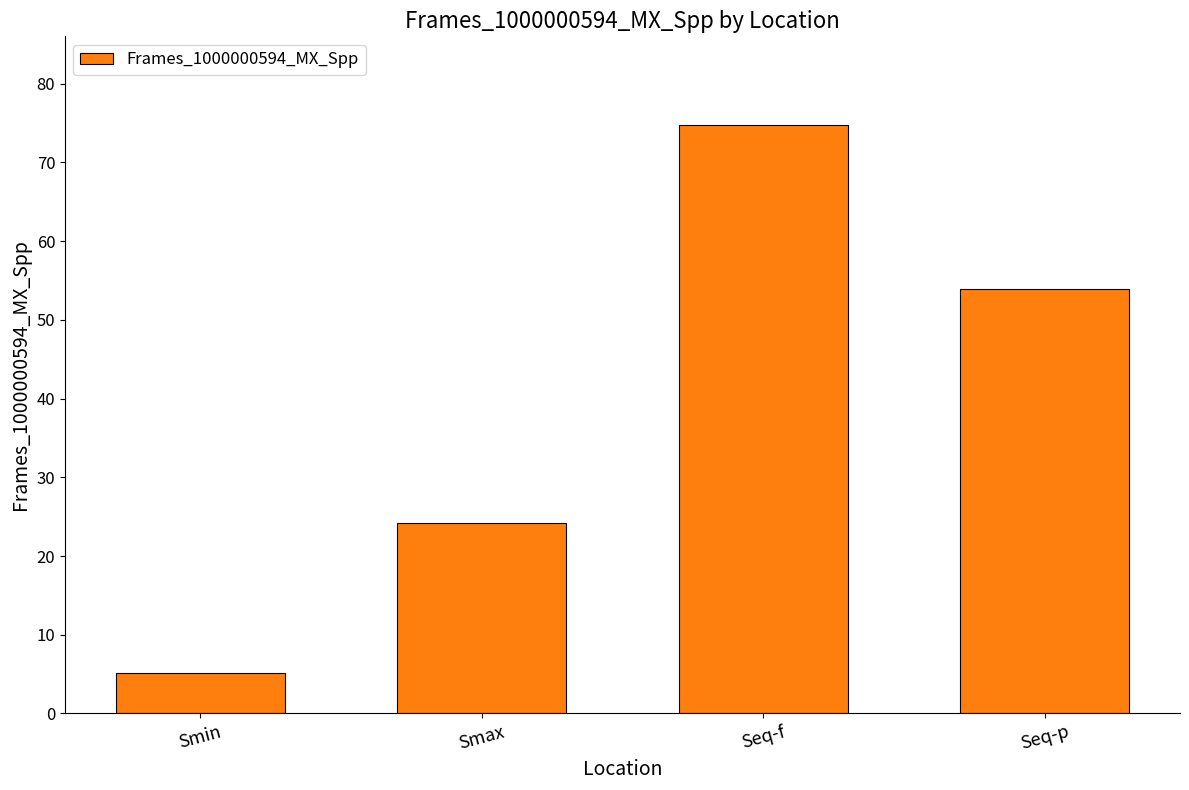

What is the ratio of the value at Seq-p to the value at Smax?

2.2